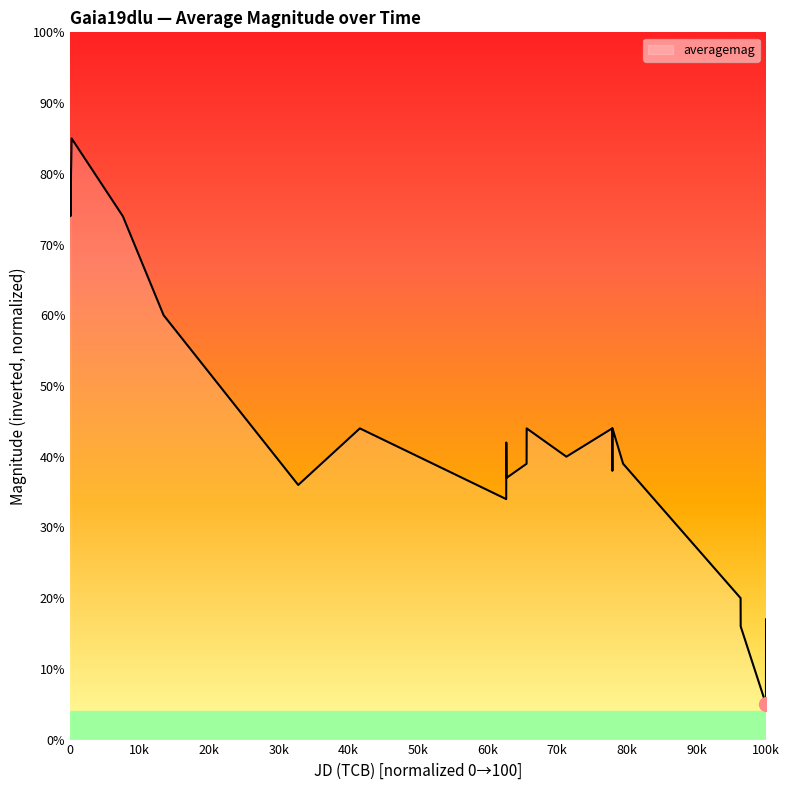

What is the maximum value shown in the chart?

85.0